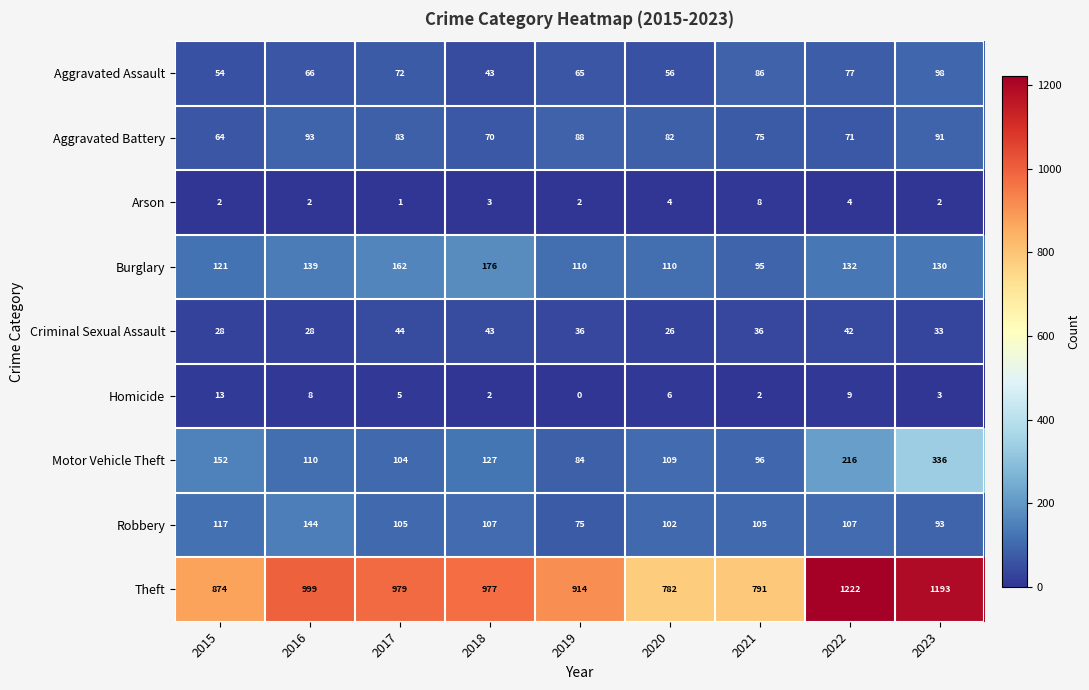

At which category is the sum across all series the highest?

2023